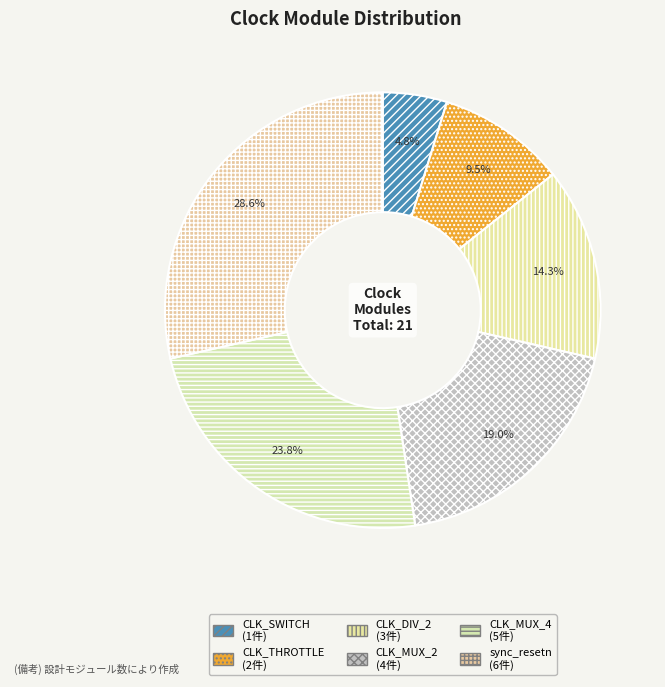

Which category has the smallest portion of the pie?

CLK_SWITCH